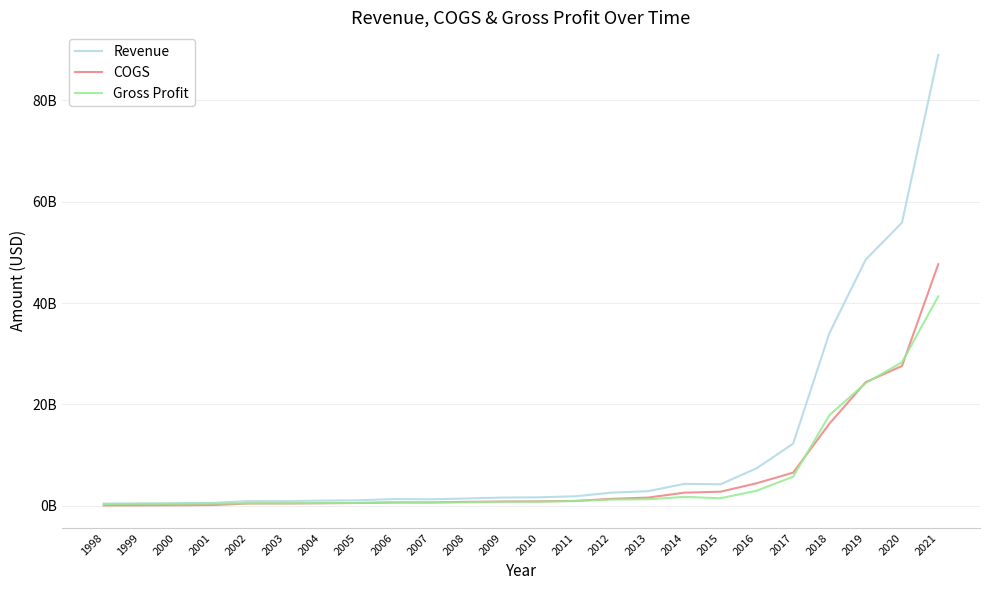

Is it true that COGS equals 6523317000 at 2017?

True